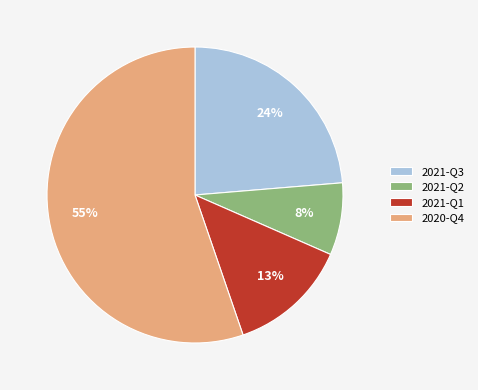

What percentage is the 2021-Q1 slice, to the nearest percent?

13%